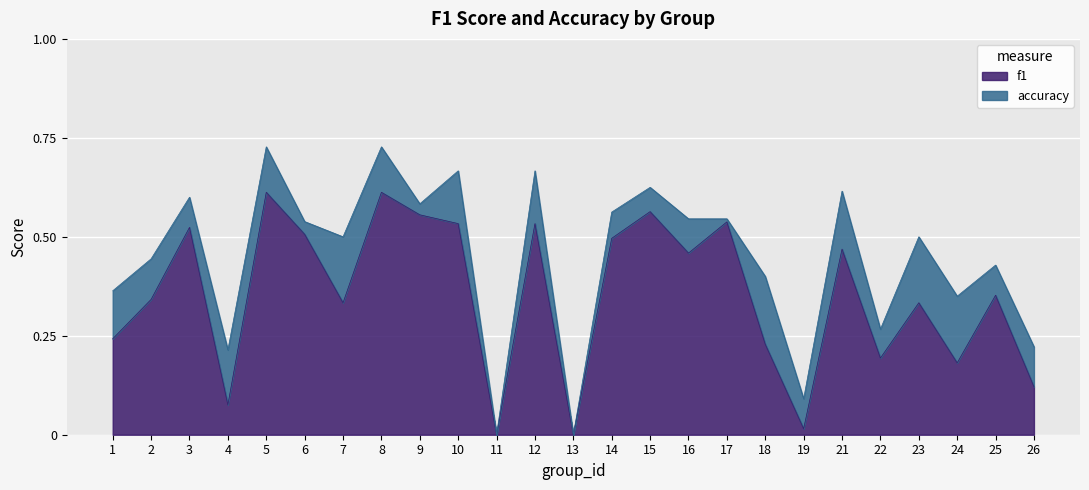

The value of accuracy at 14 is 0.2. True or false?

False